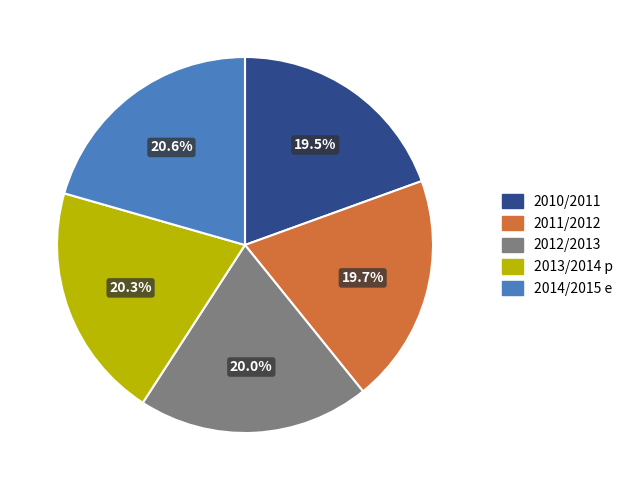

To the nearest percent, what percentage of the pie is 2012/2013?

20%